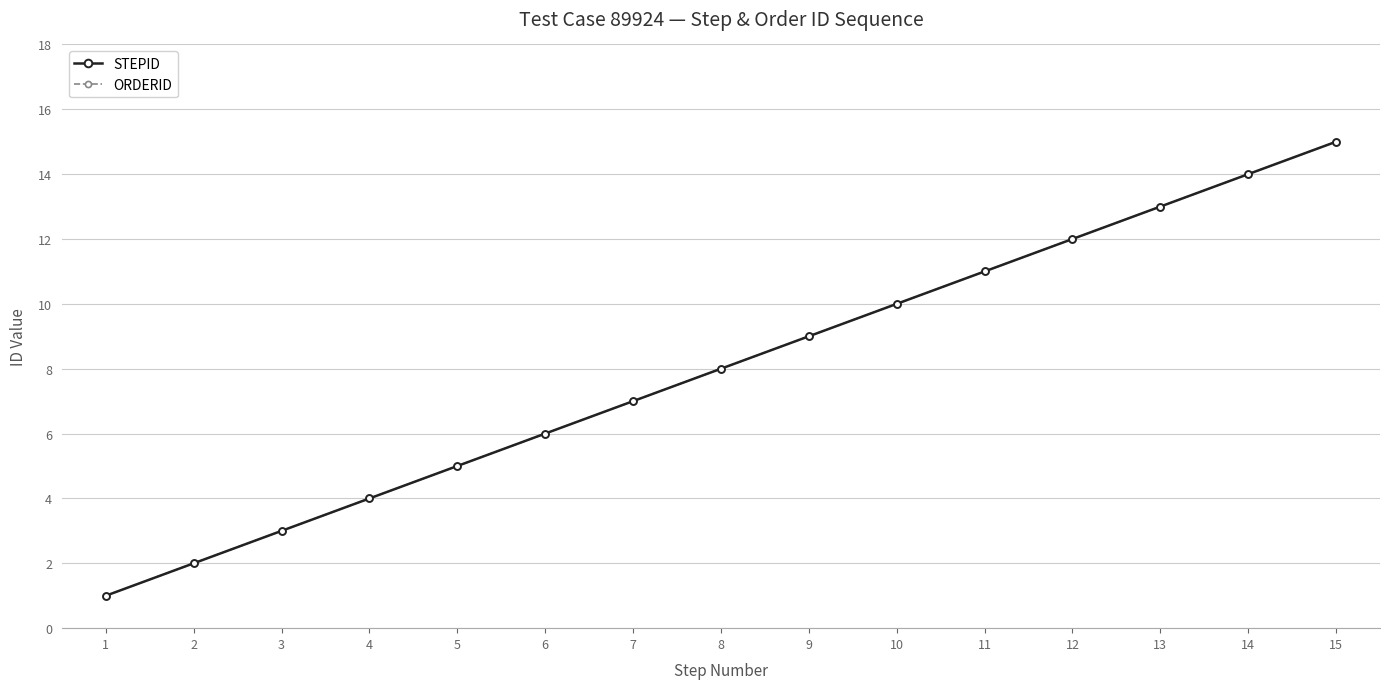

What is the highest value of the ORDERID series?

15